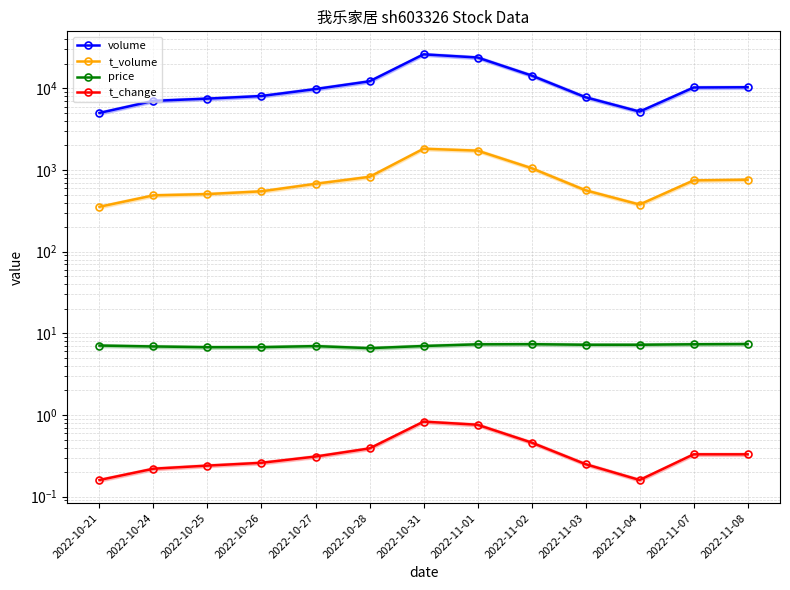

At which category is the sum across all series the highest?

2022-10-31